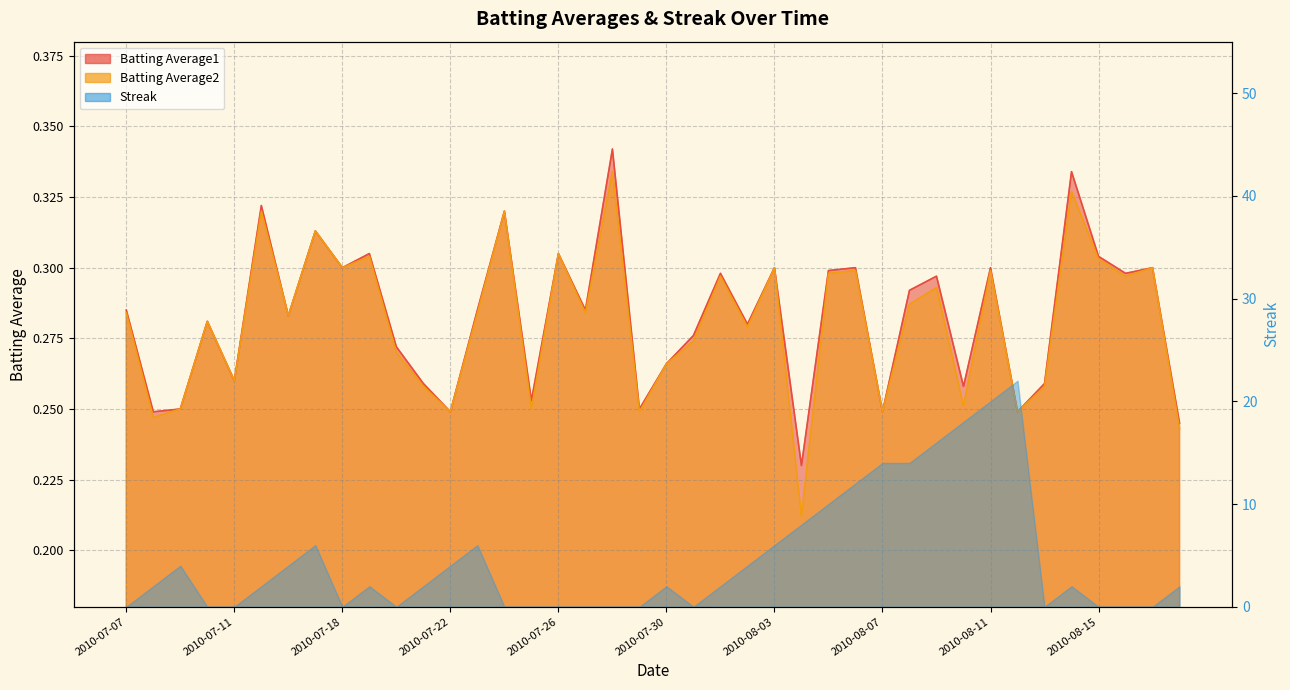

Which series has the widest spread of values?

Batting Average2